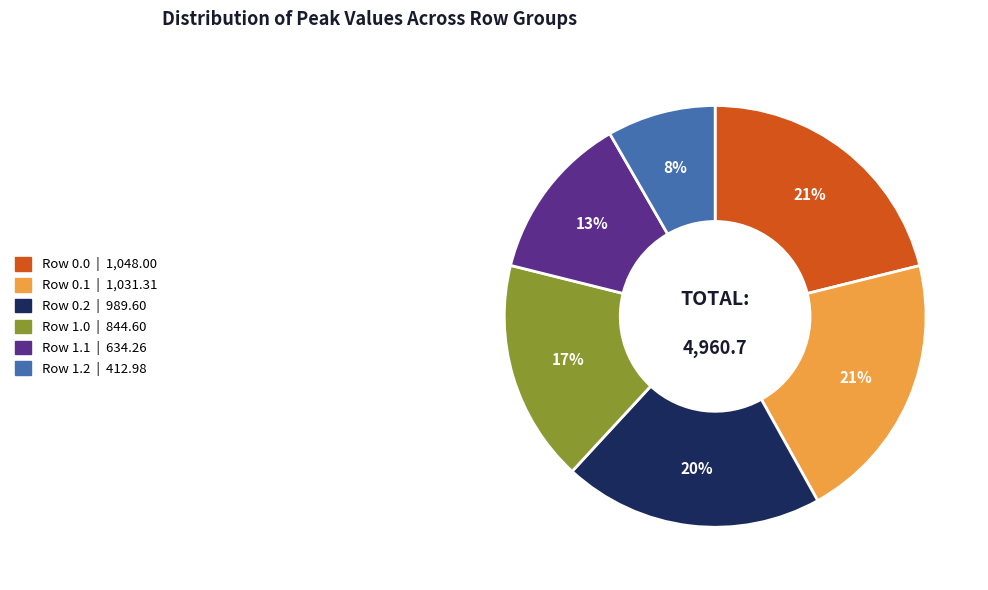

To the nearest percent, what is the average slice percentage?

17%